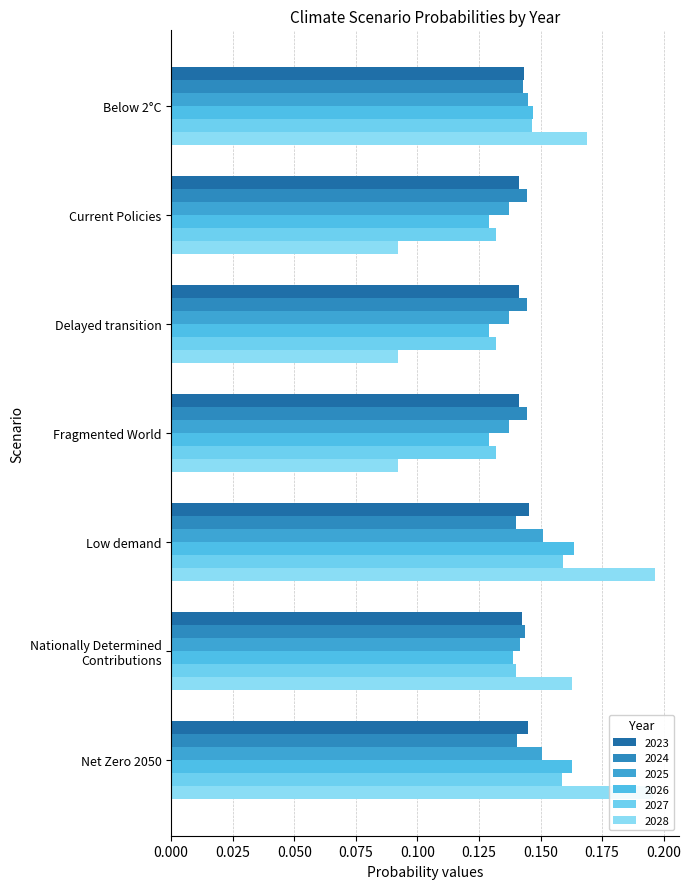

List the series in order of their peak value, highest first.

2028, 2026, 2027, 2025, 2023, 2024